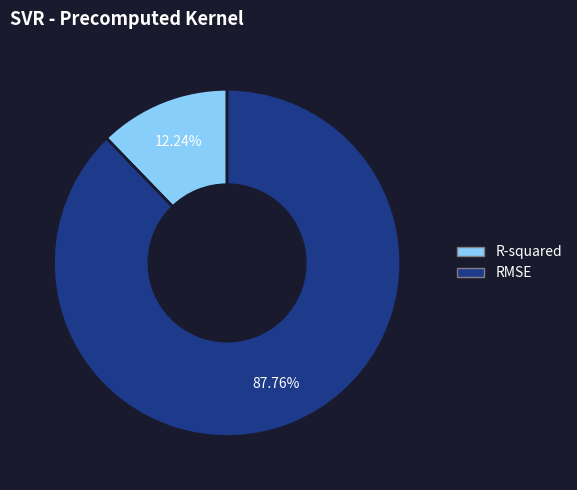

What percentage is NOT represented by RMSE?

12.2%